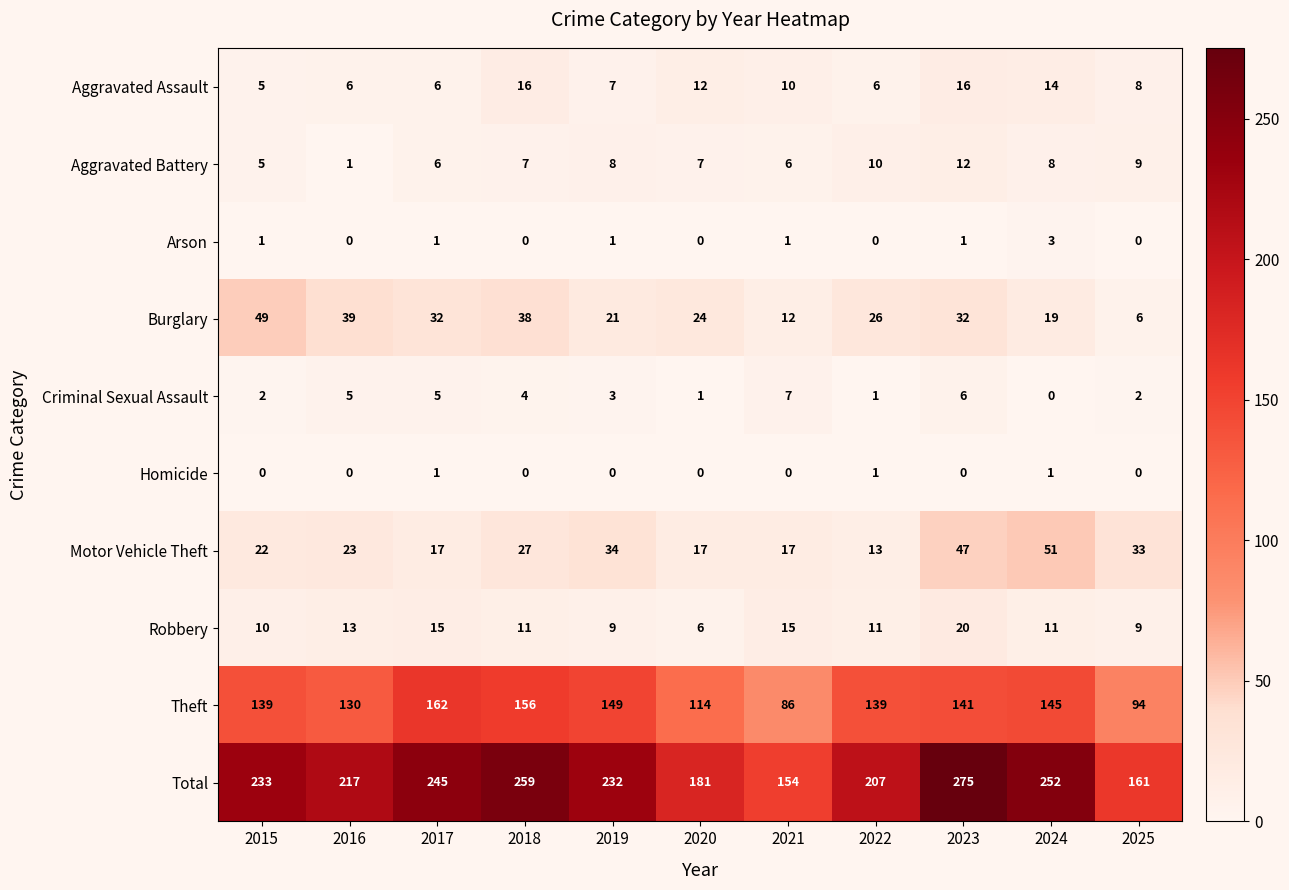

List the series in order of their peak value, highest first.

Total, Theft, Motor Vehicle Theft, Burglary, Robbery, Aggravated Assault, Aggravated Battery, Criminal Sexual Assault, Arson, Homicide